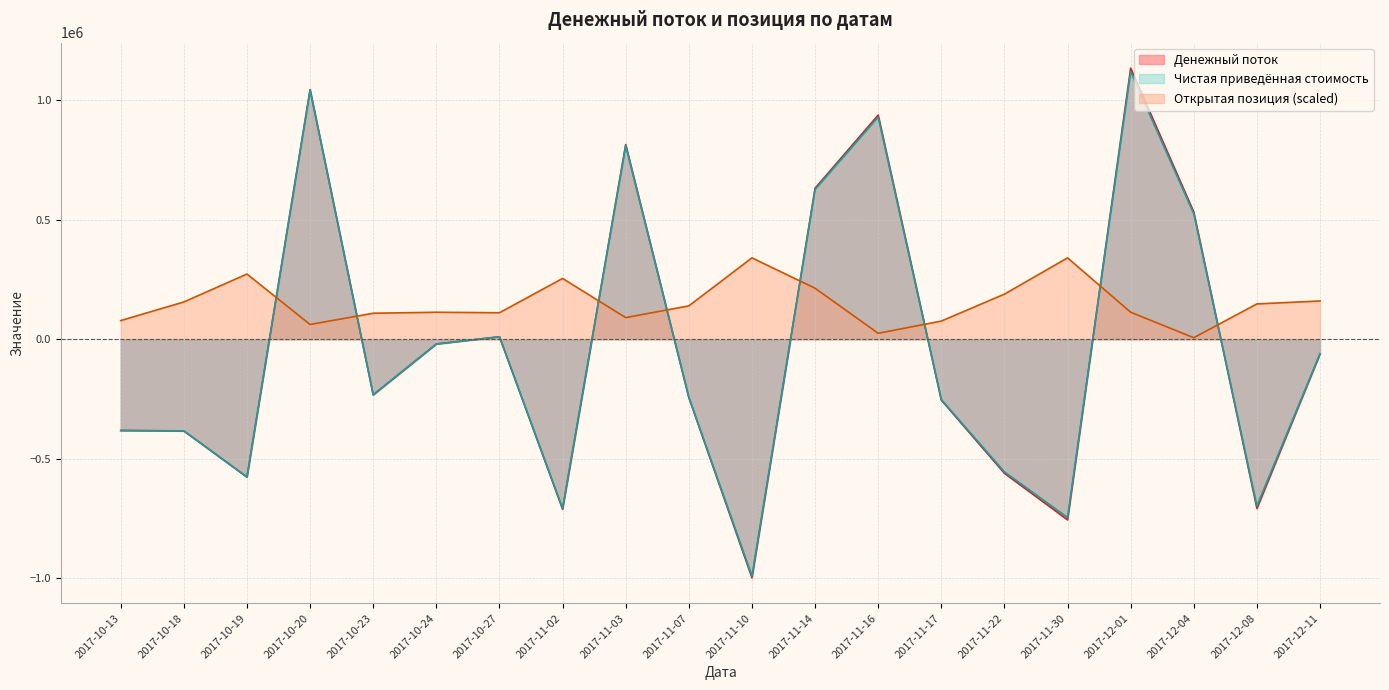

Is the value of Денежный поток at 2017-10-27 greater than the value of Чистая приведённая стоимость at 2017-10-19?

Yes